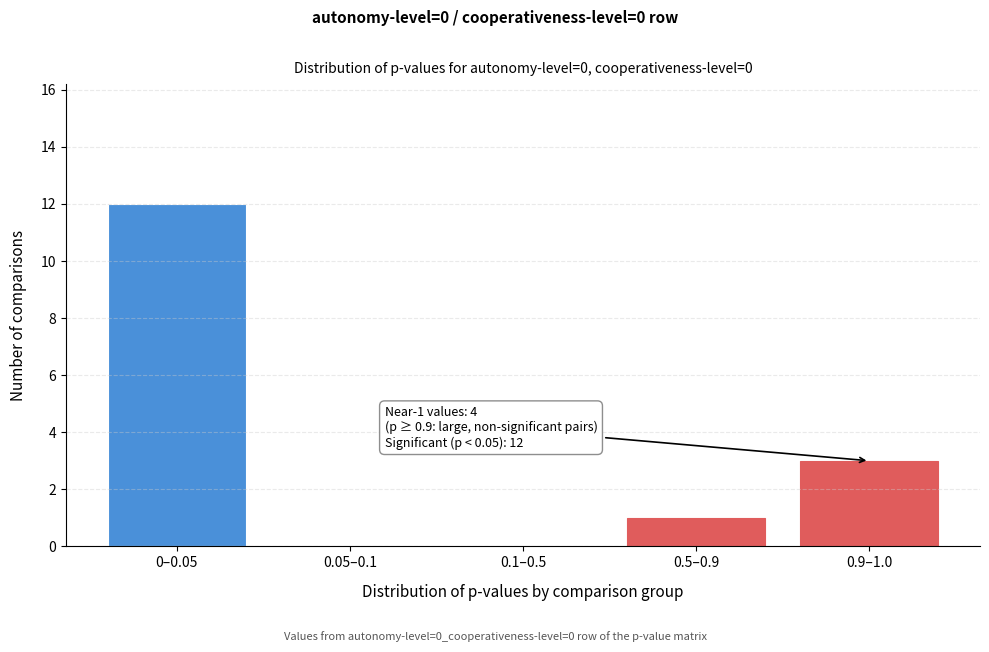

Reading left to right, what are all the values shown in this chart?

0–0.05=12	0.05–0.1=0	0.1–0.5=0	0.5–0.9=1	0.9–1.0=3